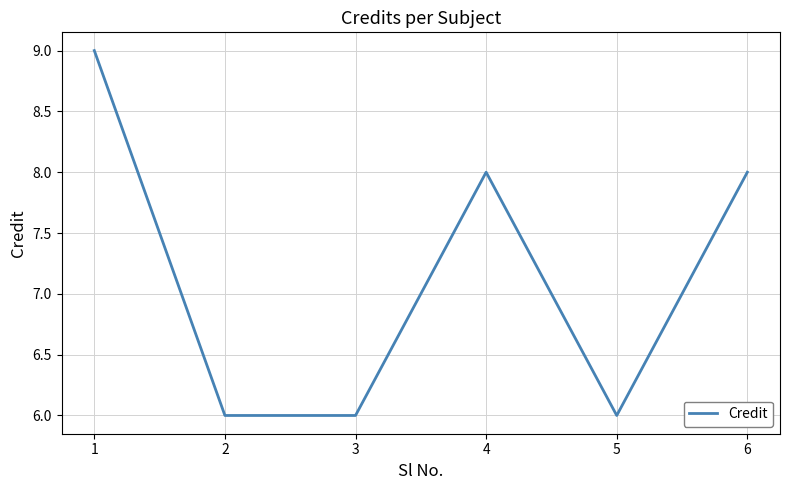

Between 4 and 5, which is larger?

4